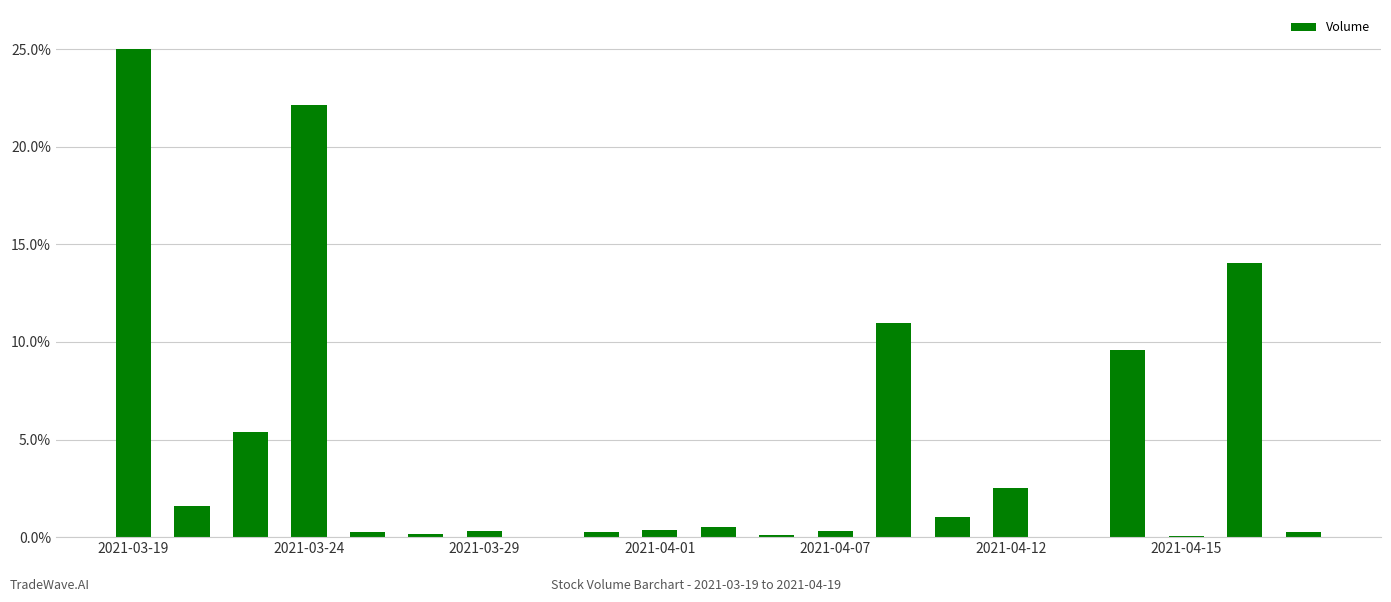

What is the greatest value displayed?

25.0